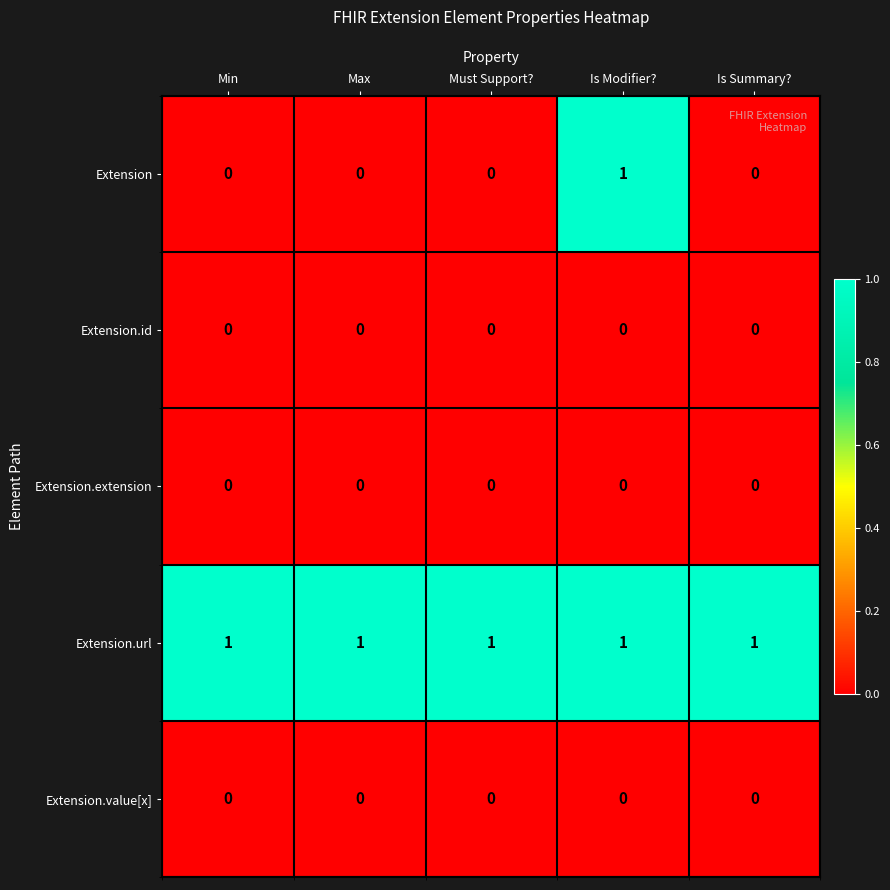

Reading left to right, list all the values displayed in this chart.

Extension: Min=0	Max=0	Must Support?=0	Is Modifier?=1	Is Summary?=0
Extension.id: Min=0	Max=0	Must Support?=0	Is Modifier?=0	Is Summary?=0
Extension.extension: Min=0	Max=0	Must Support?=0	Is Modifier?=0	Is Summary?=0
Extension.url: Min=1	Max=1	Must Support?=1	Is Modifier?=1	Is Summary?=1
Extension.value[x]: Min=0	Max=0	Must Support?=0	Is Modifier?=0	Is Summary?=0